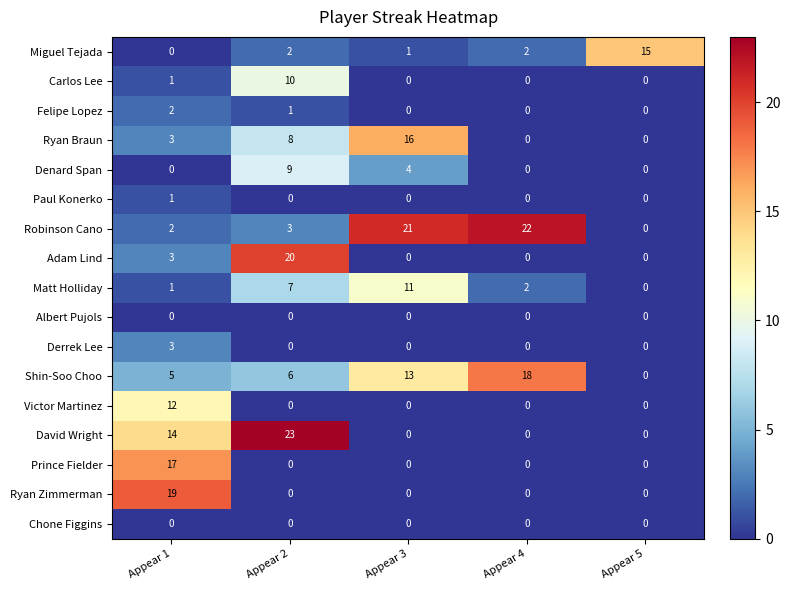

What is the difference between the highest and lowest values at Appear 4?

22